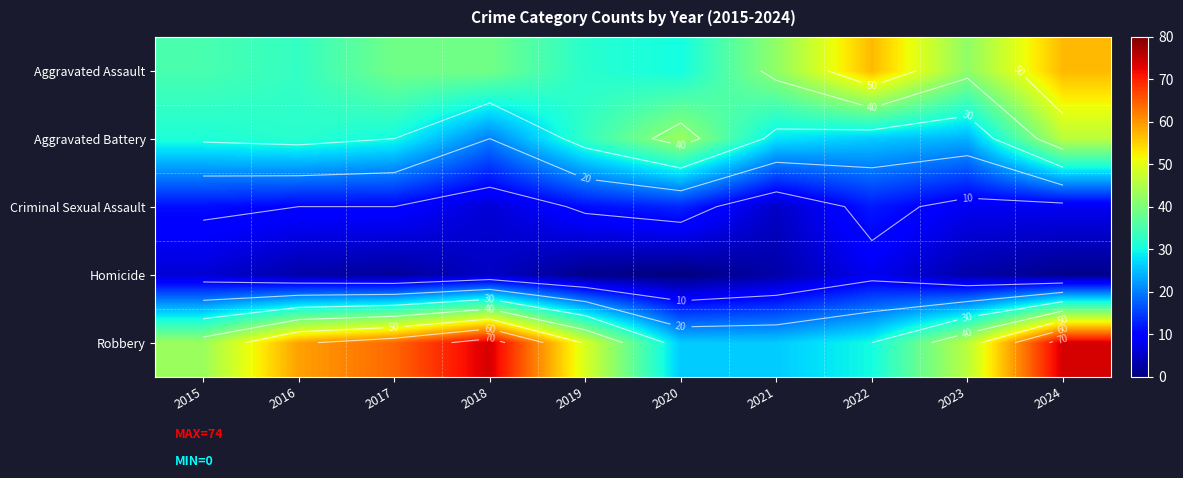

At which category does the chart reach its minimum across all series?

2020